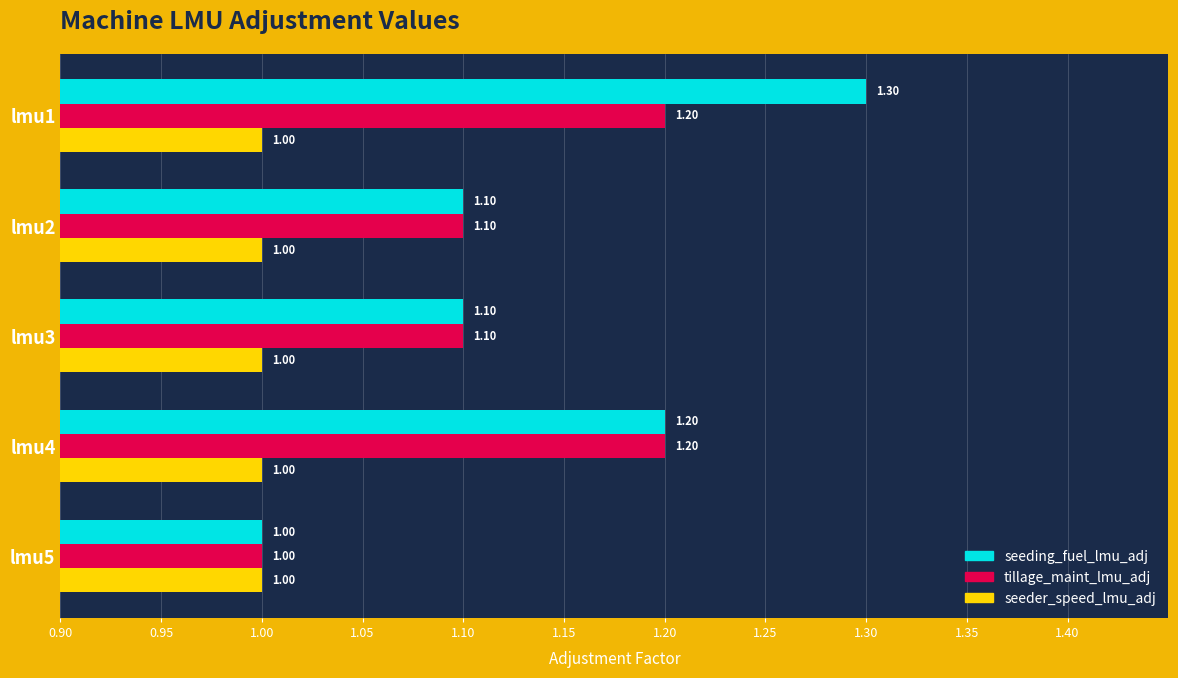

What is the sum of the seeder_speed_lmu_adj values at lmu3 and lmu4?

2.0